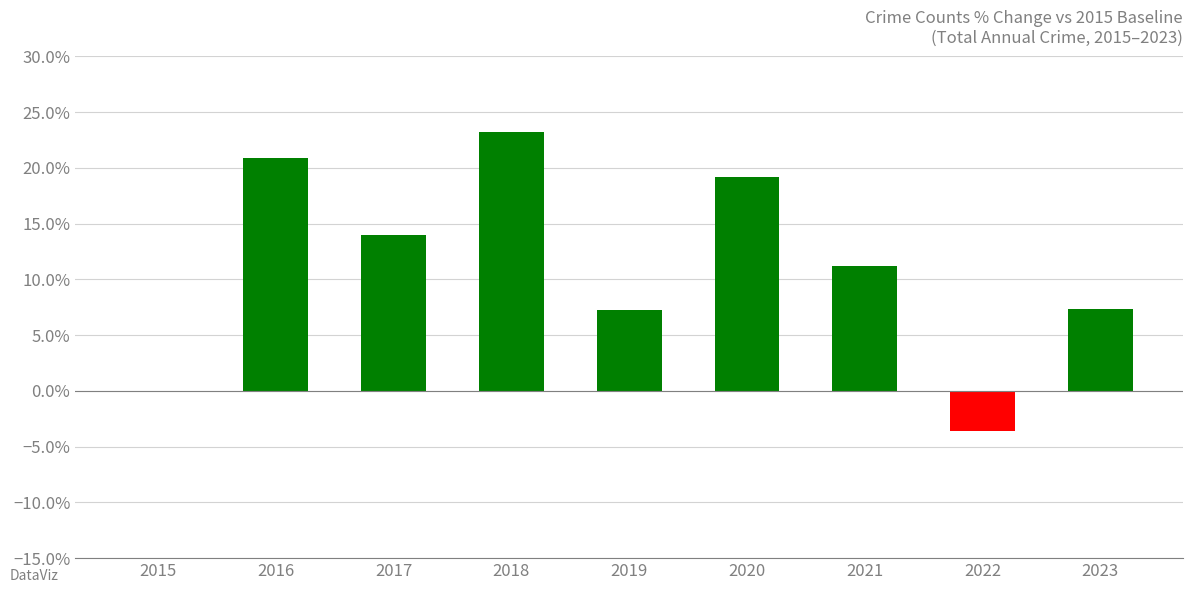

How many values are below 0?

1